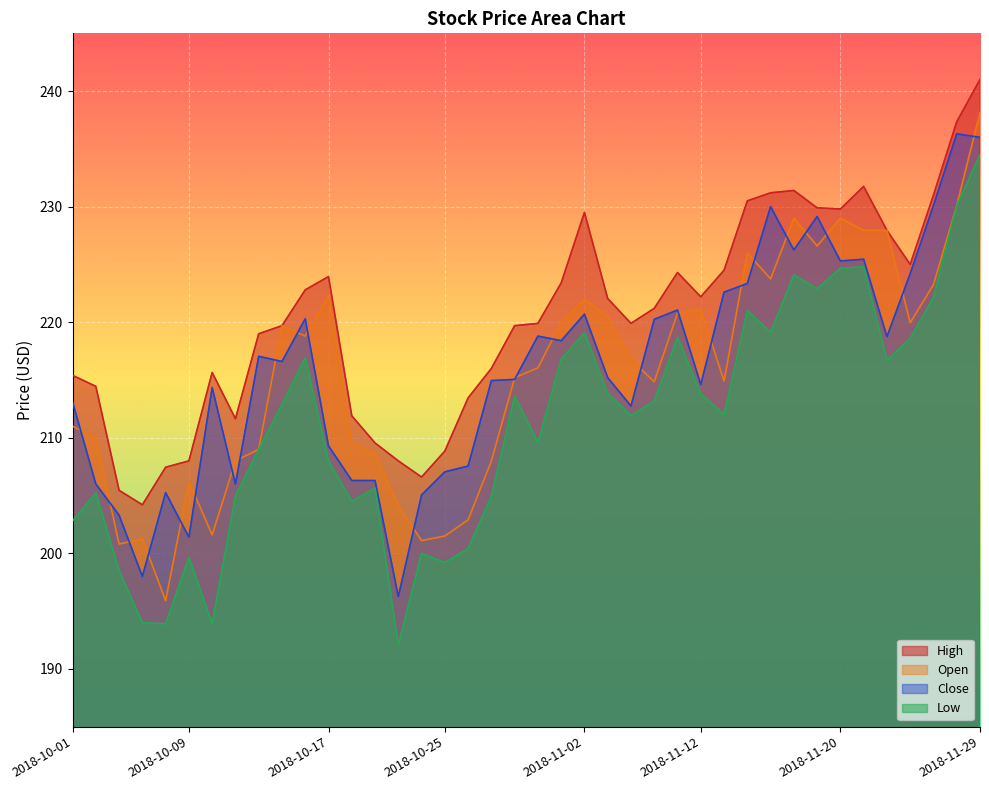

What is the smallest value displayed?

192.1